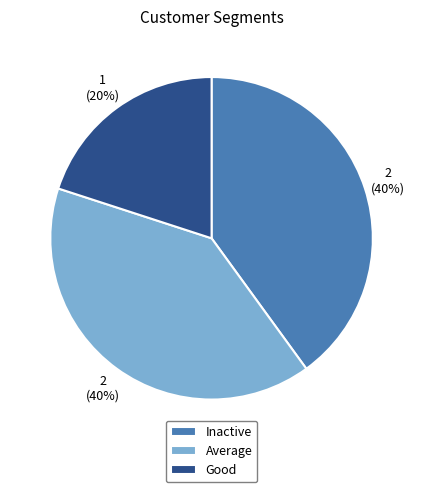

Is the sum of Good and Average greater than half?

Yes